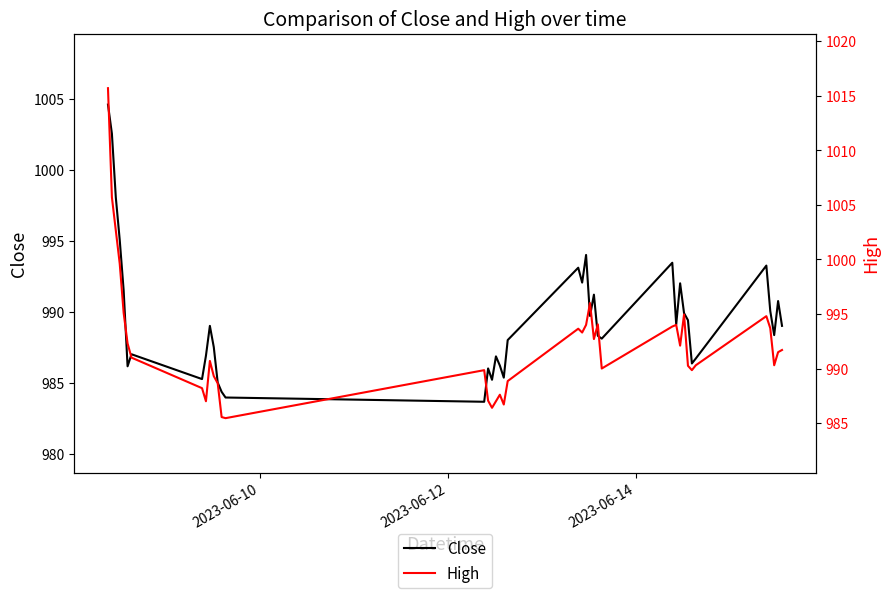

List the series in order of their peak value, highest first.

High, Close